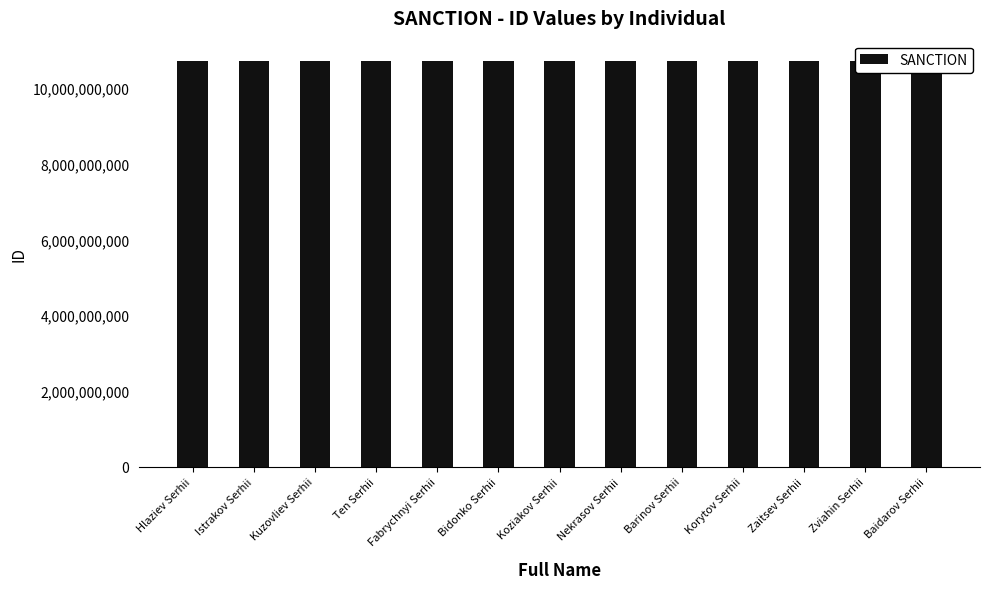

How many bars are there in total?

13